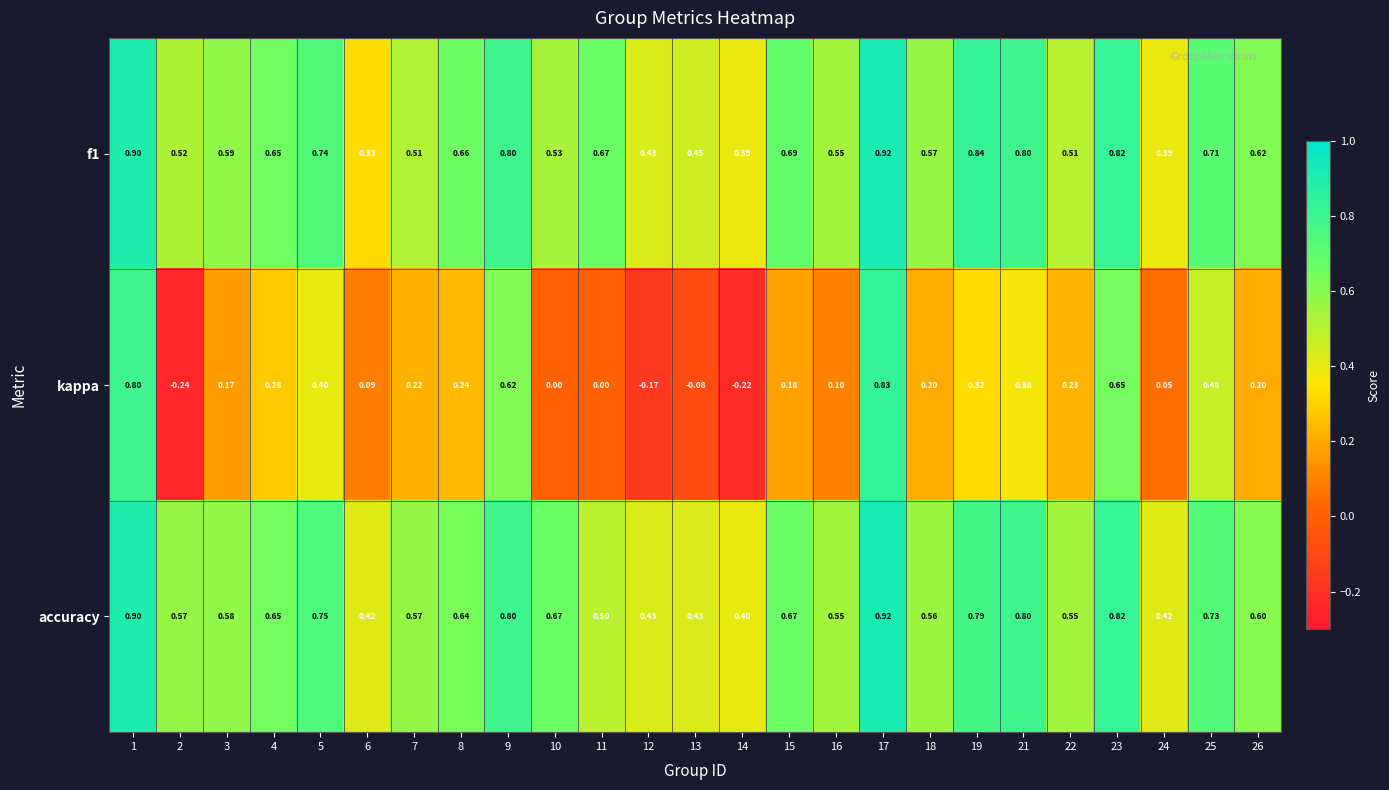

How many distinct data groups are displayed?

3